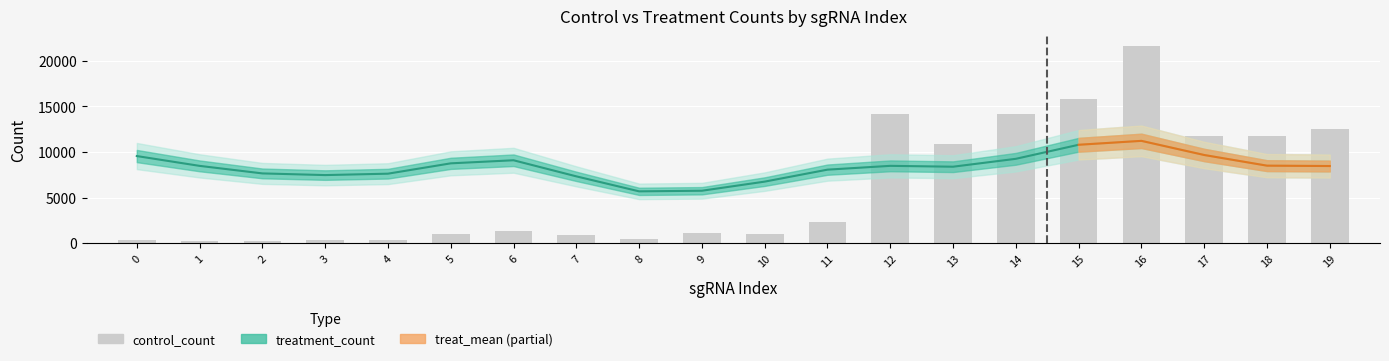

The value of control_count at 11 is 1416.8. True or false?

False